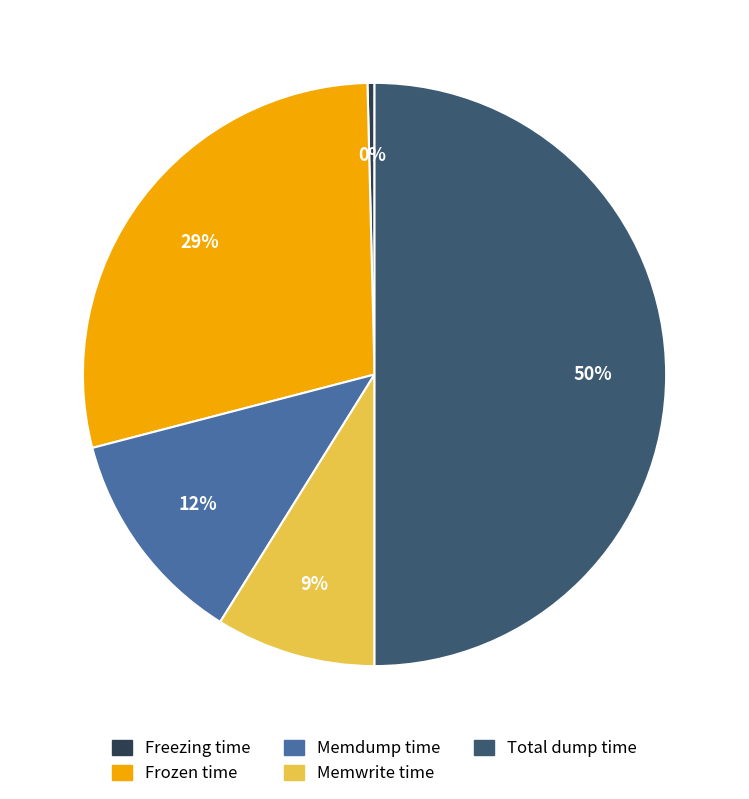

Count the number of slices in the pie.

5